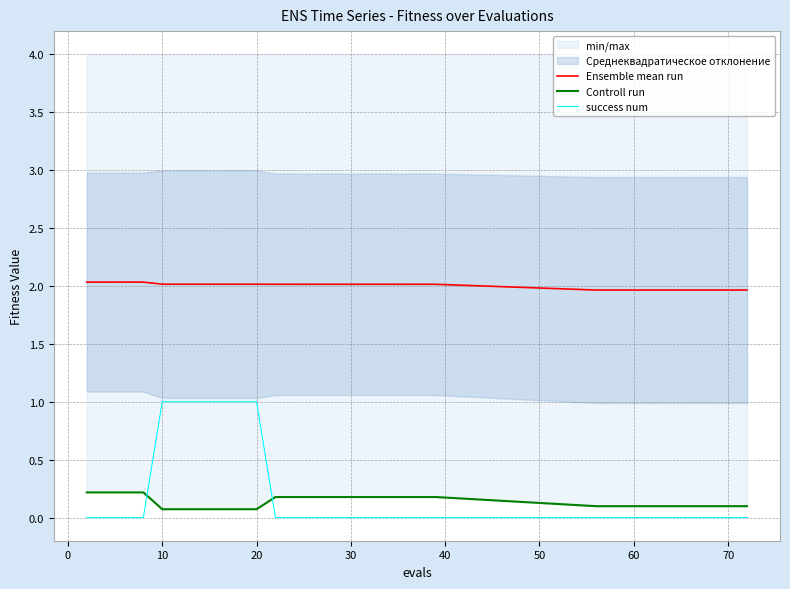

What is the average value of the Ensemble mean run series?

2.0